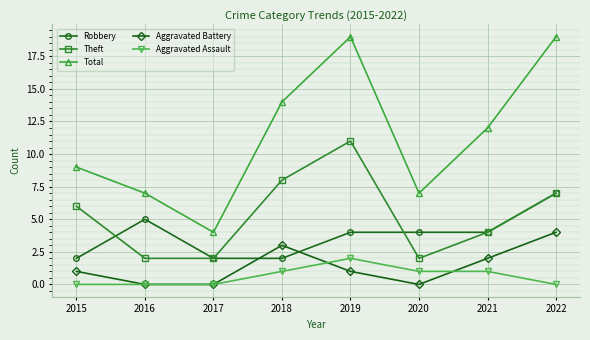

At how many categories does at least one series exceed 13?

3